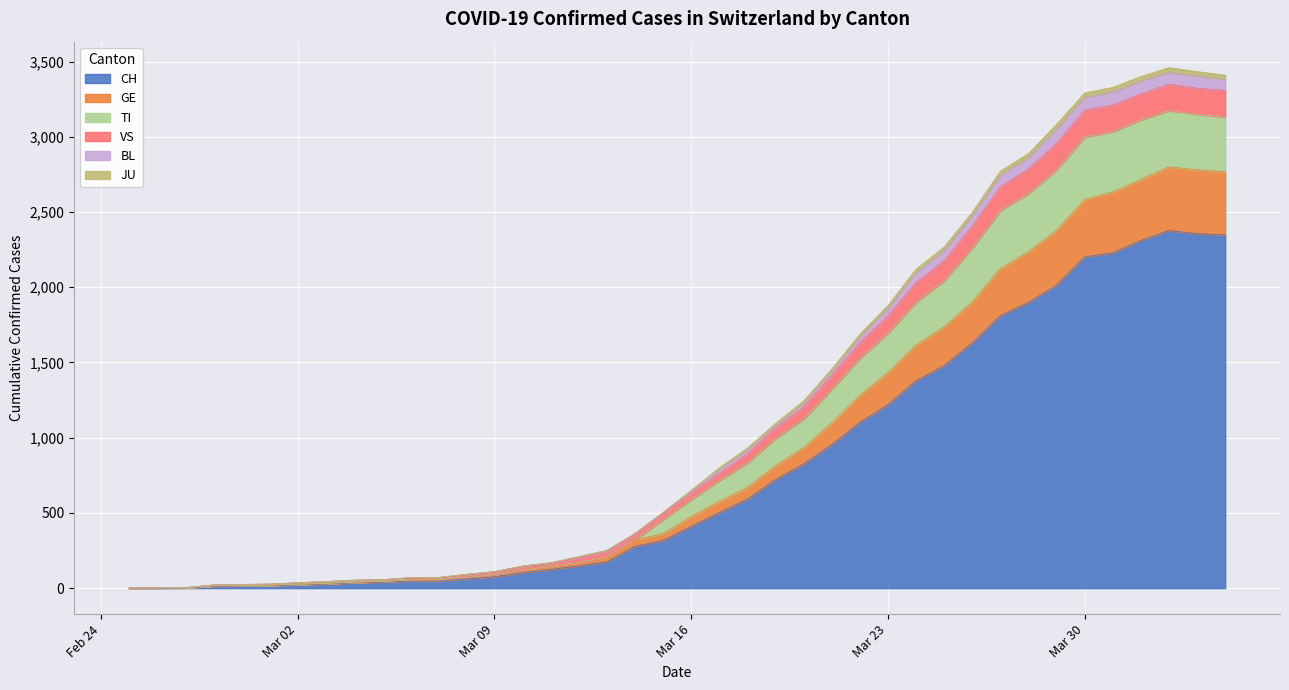

True or false: JU and BL cross at least once.

False